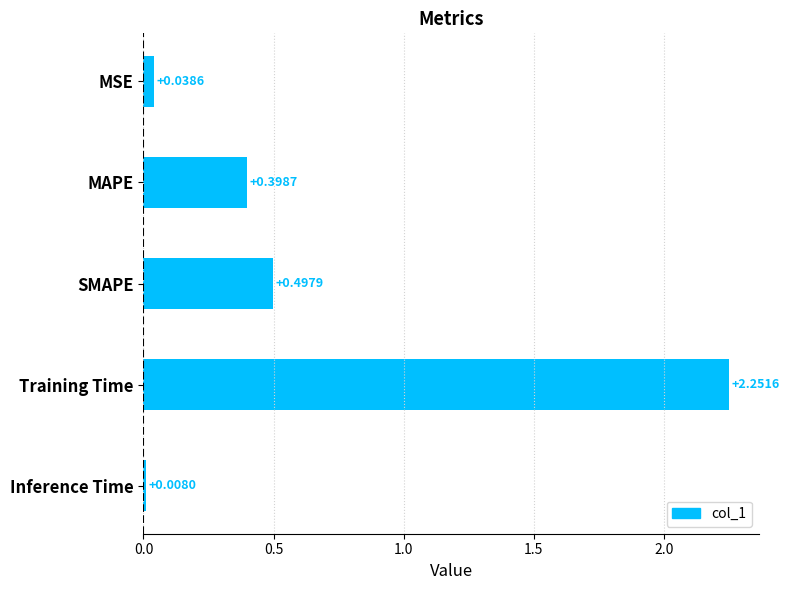

At which label is the value closest to 1?

SMAPE